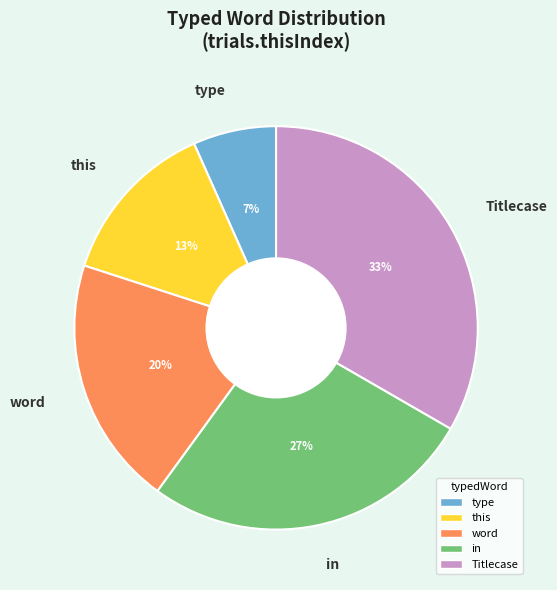

Combined, do type and Titlecase account for over 50%?

No